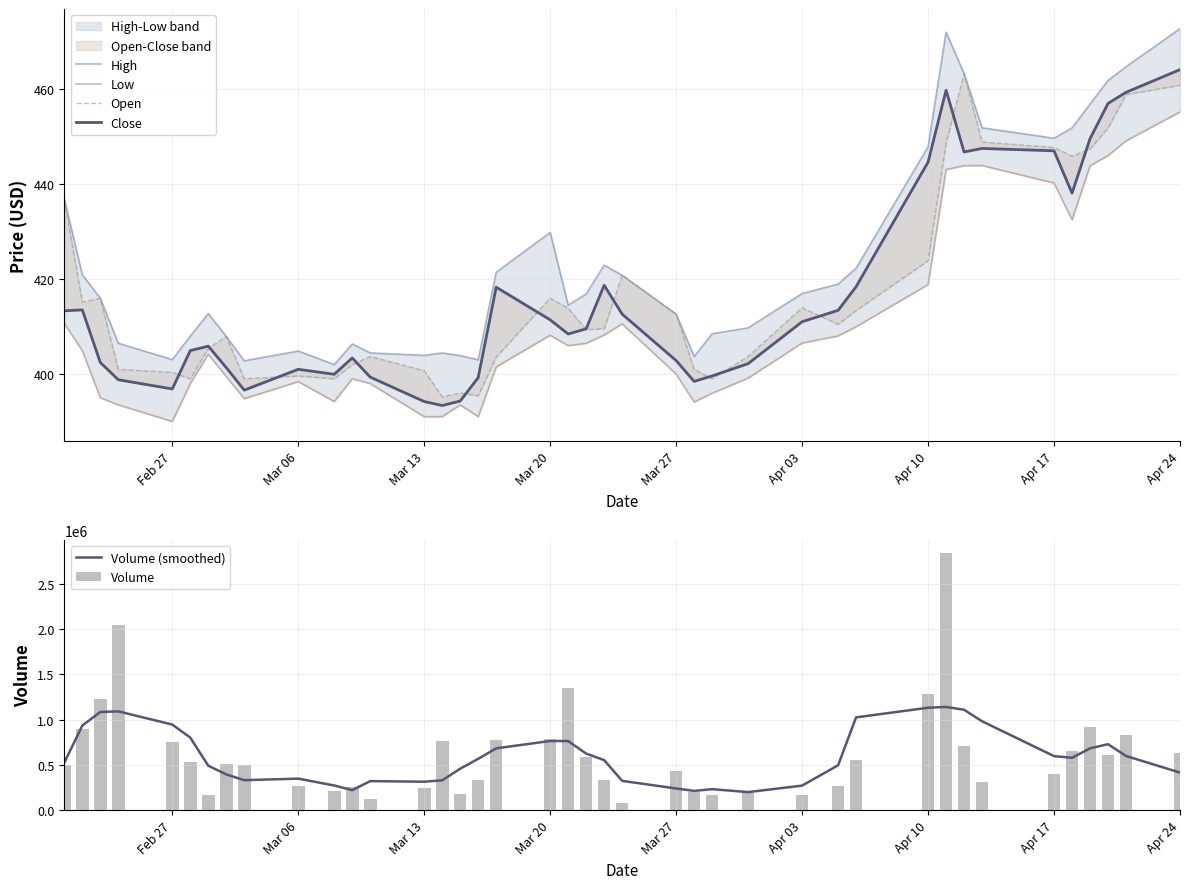

What is the minimum value for Volume?

74382